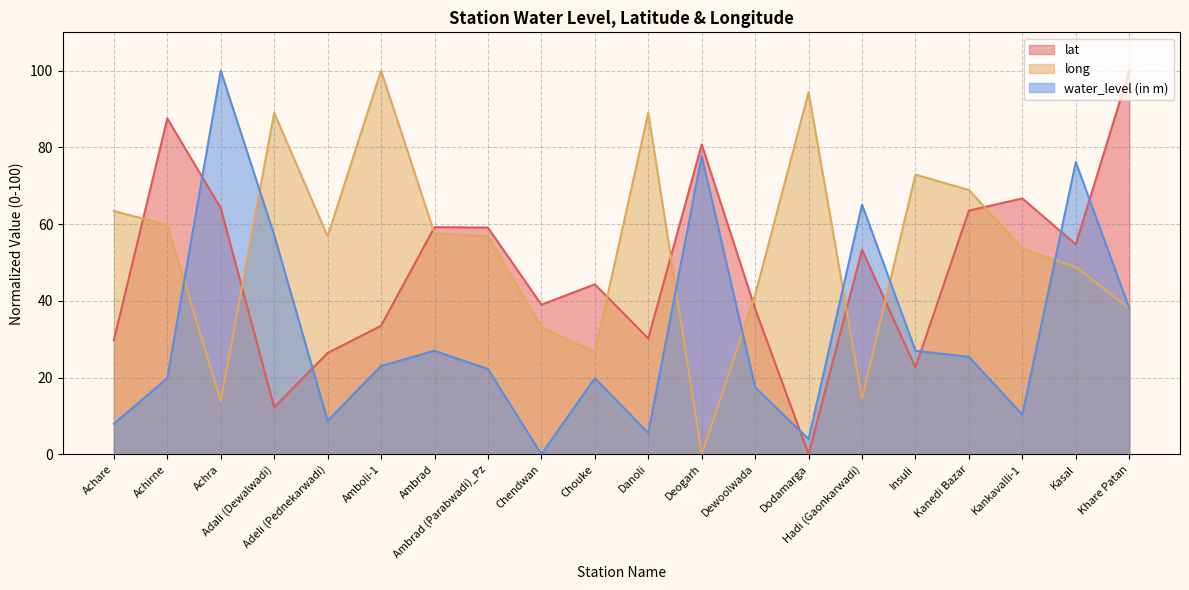

Is it true that water_level (in m) equals 22.2 at Ambrad (Parabwadi)_Pz?

True